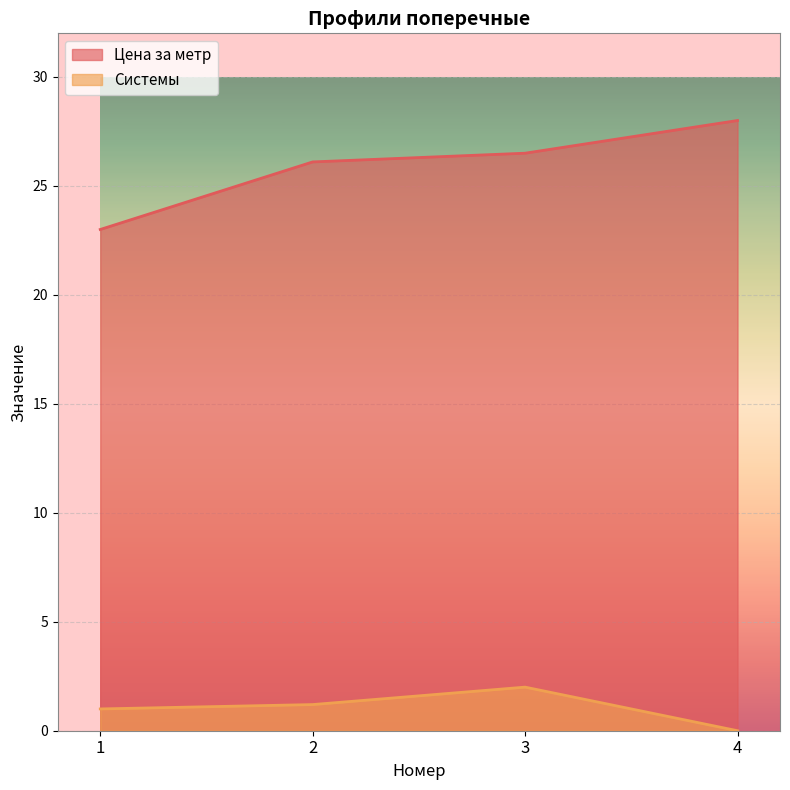

At how many categories does at least one series exceed 1?

4